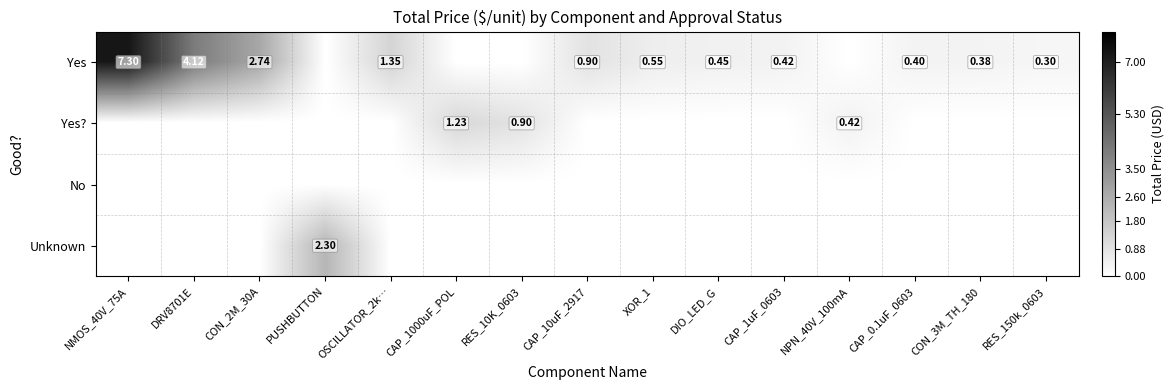

Is the value of Yes at CAP_1uF_0603 greater than the value of Unknown at DIO_LED_G?

Yes